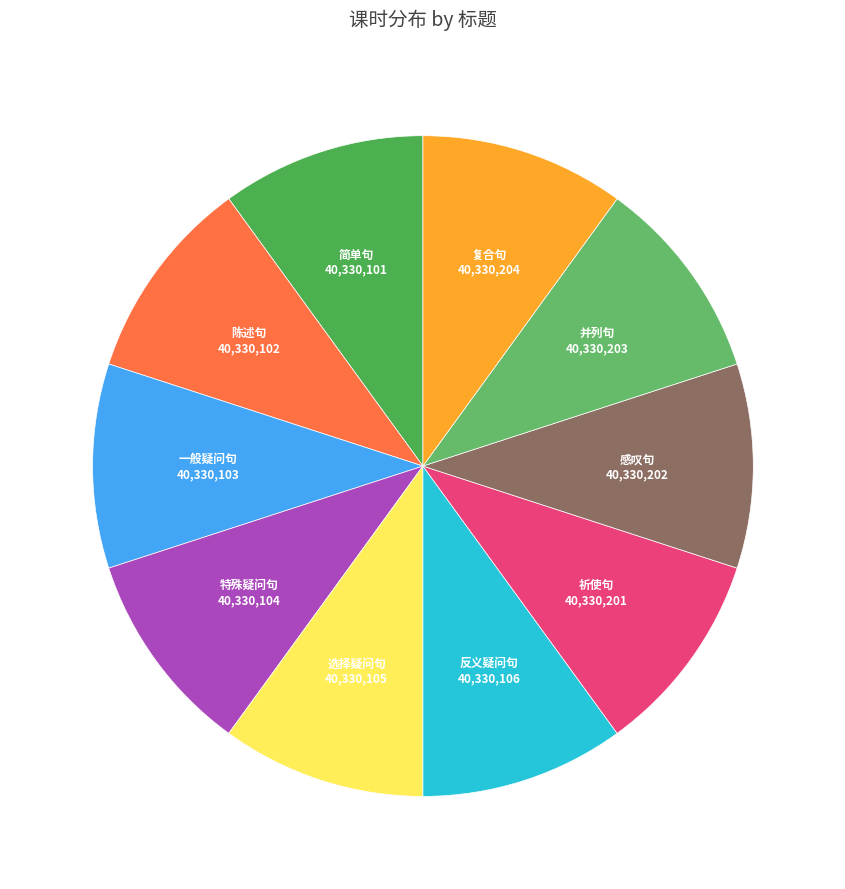

Count the number of slices in the pie.

10